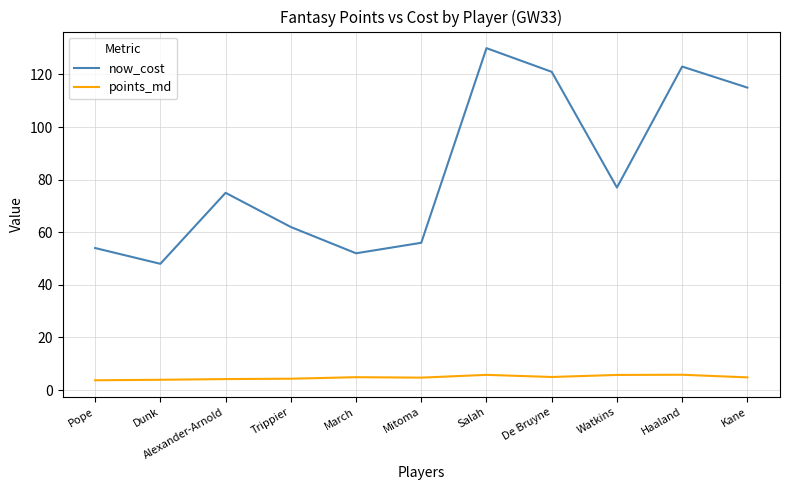

Rank the series by their maximum value, from lowest to highest.

points_md, now_cost